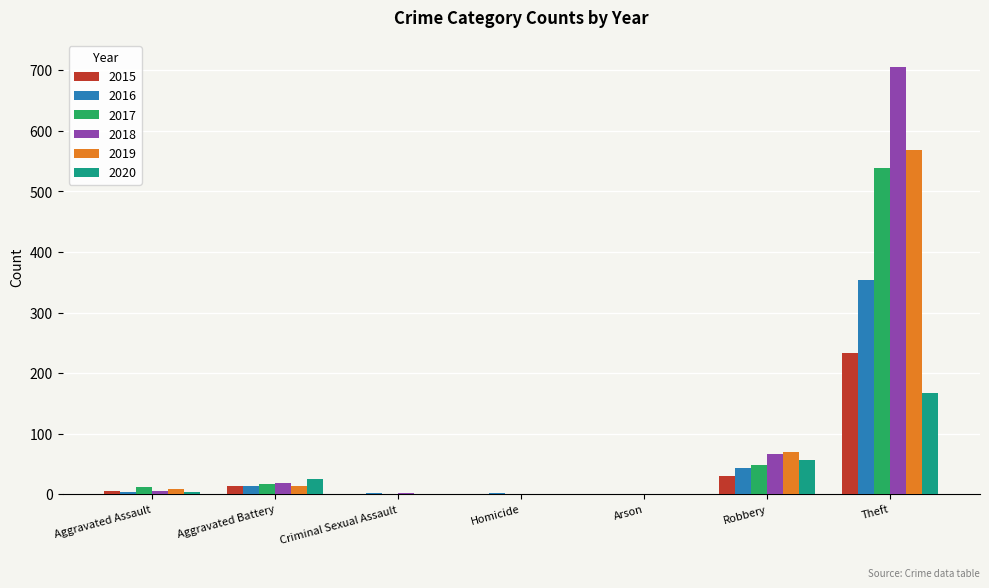

Which series has the largest range (max minus min)?

2018